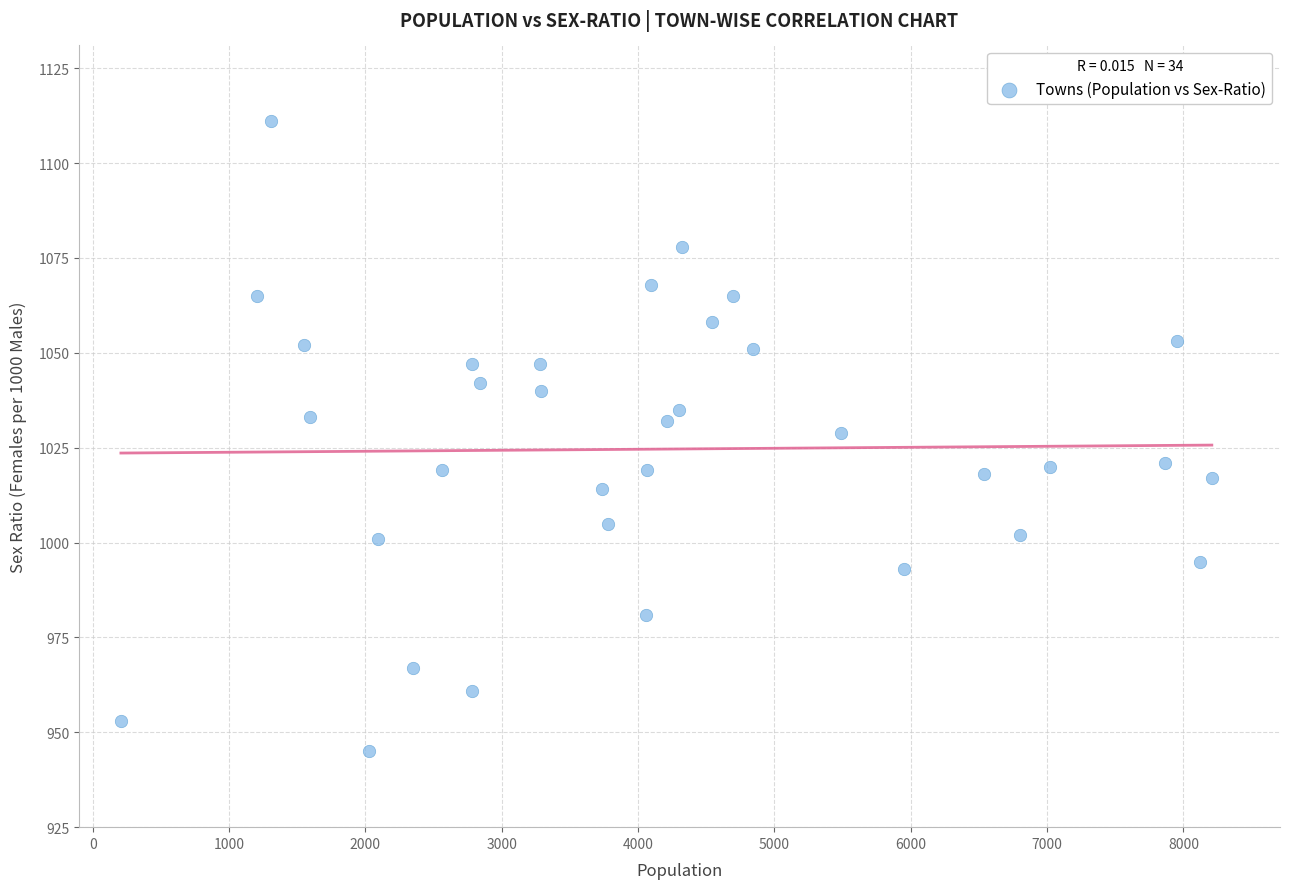

What is the range of X values (max minus min)?

8001